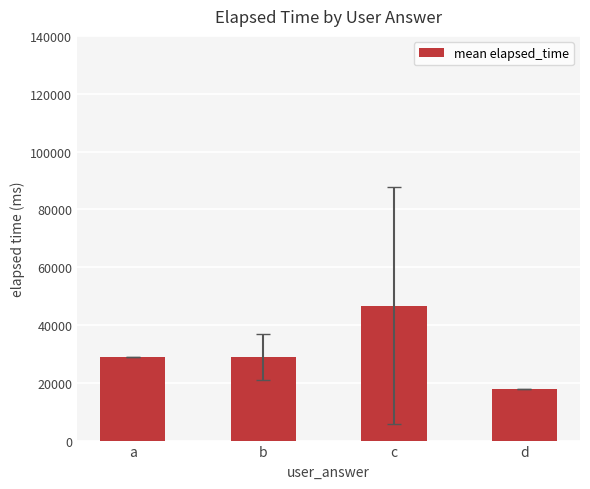

Reading right to left, list all the values displayed in this chart.

d=18000	c=46600	b=29000	a=29000